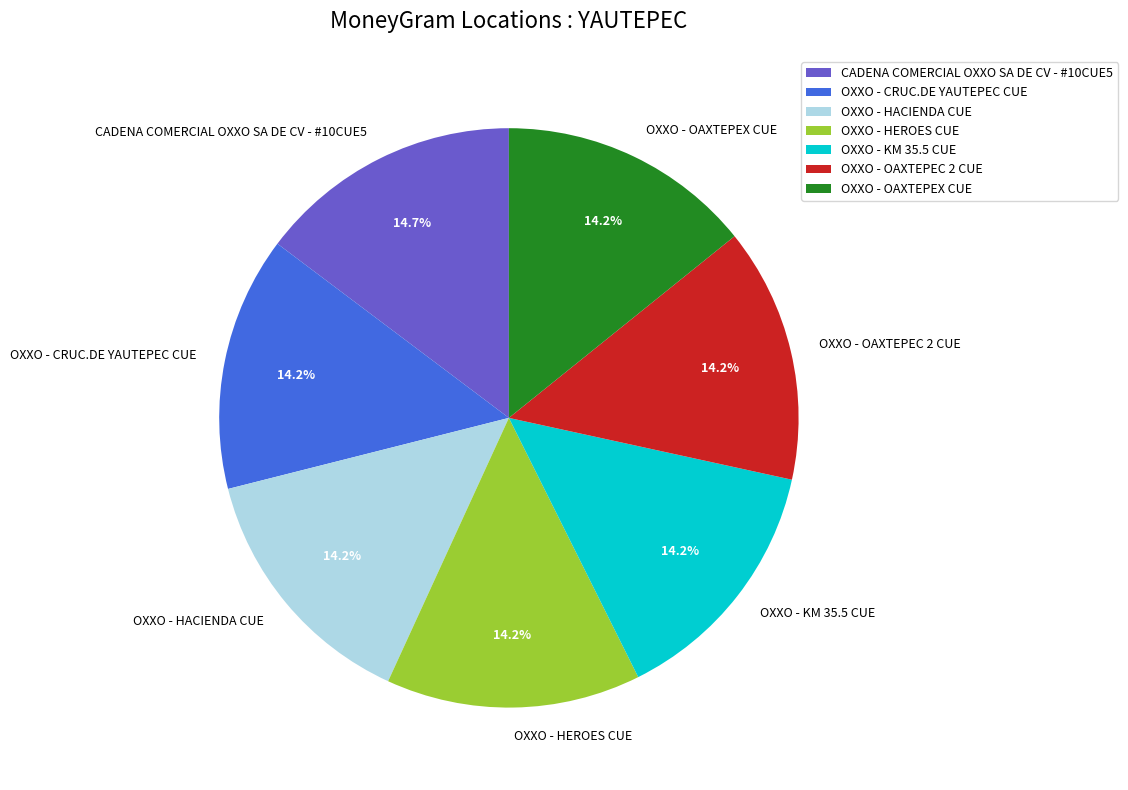

Count the number of slices in the pie.

7